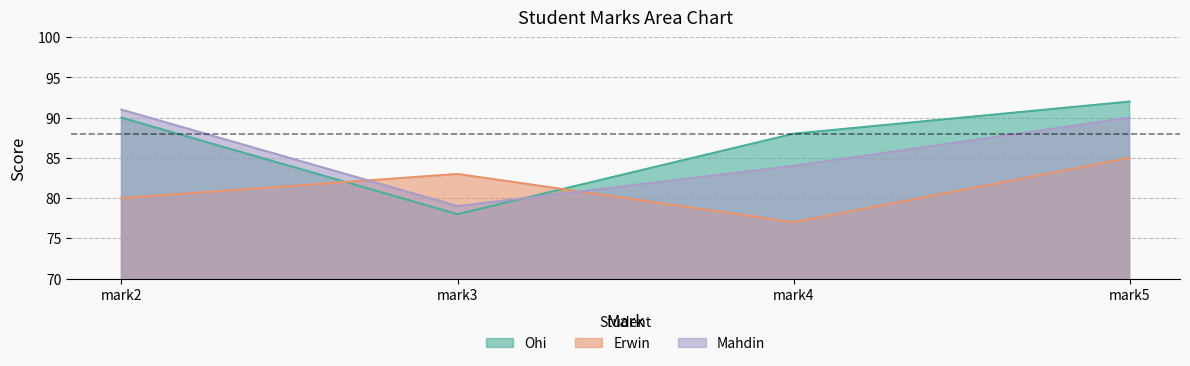

Rank the categories by Mahdin value from lowest to highest.

mark3, mark4, mark5, mark2